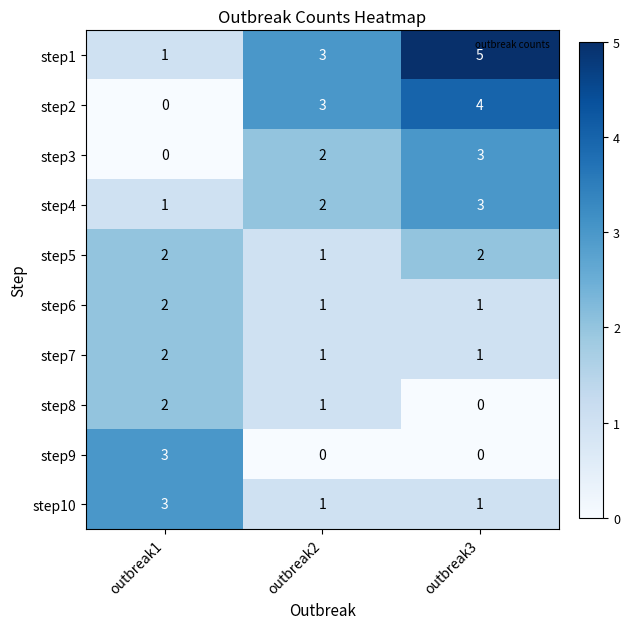

What is the difference between the highest and lowest values at outbreak1?

3